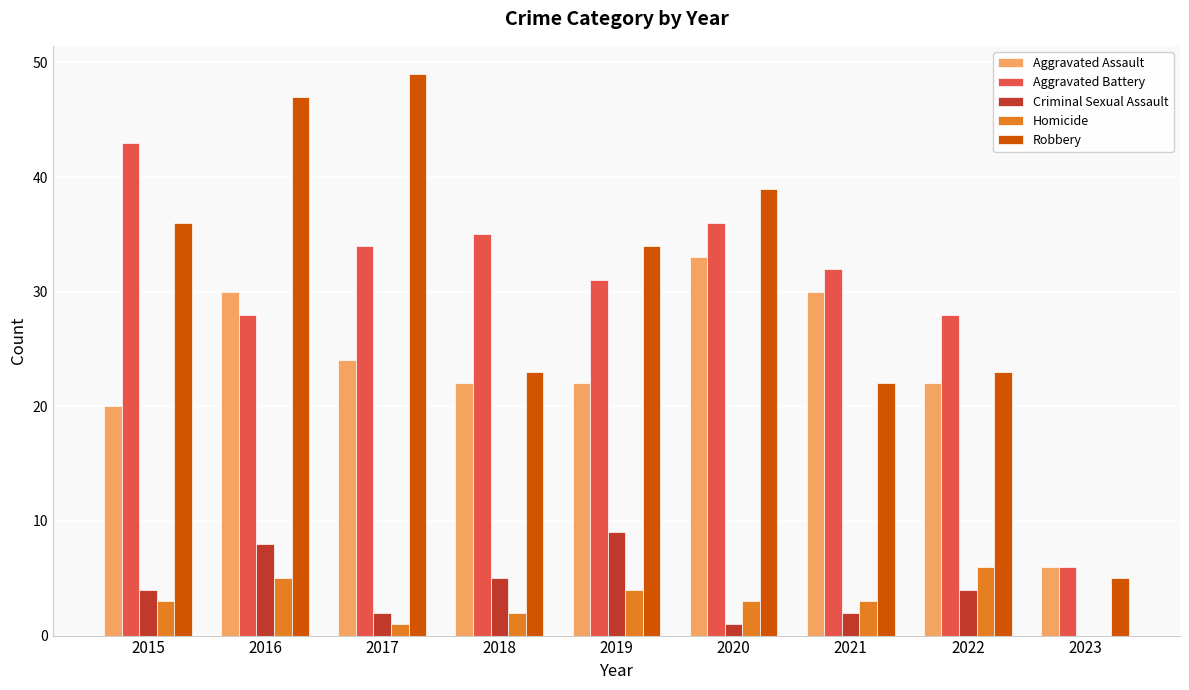

The value of Criminal Sexual Assault at 2015 is 4. True or false?

True